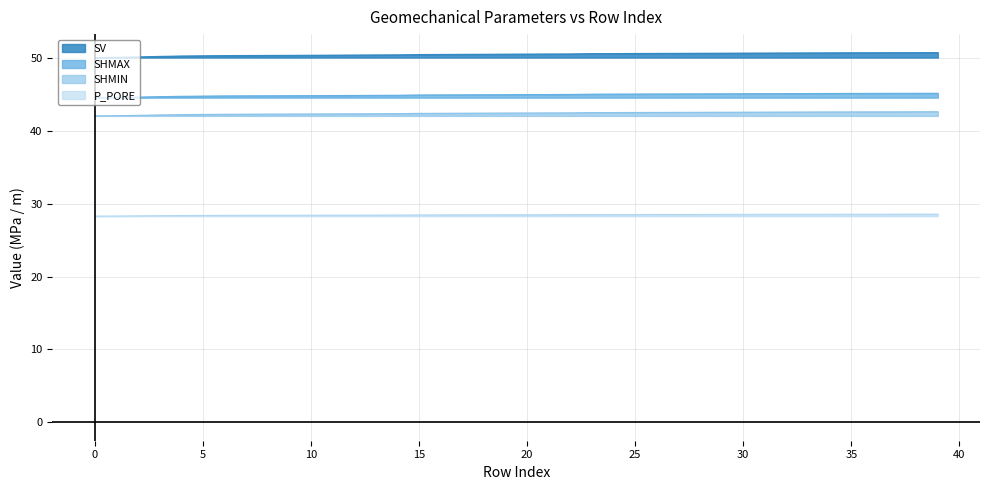

The SHMIN series shows 42.4 at 15. True or false?

True